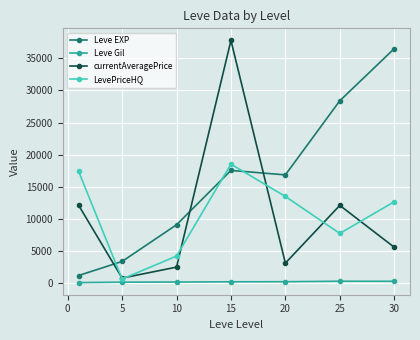

Which series has the largest range (max minus min)?

currentAveragePrice